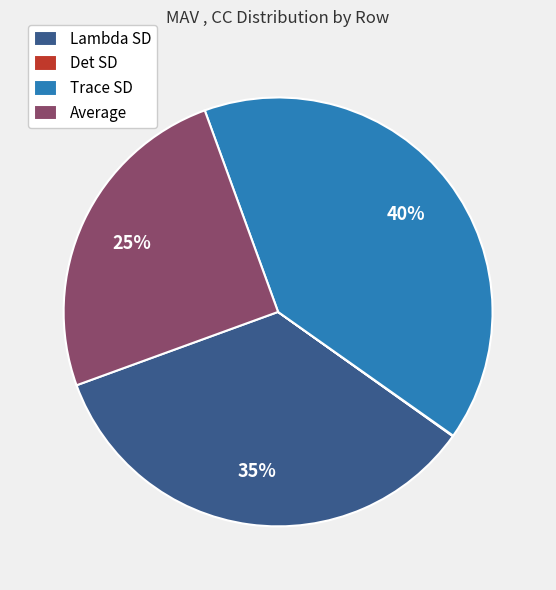

Does Average represent more than half of the total?

No